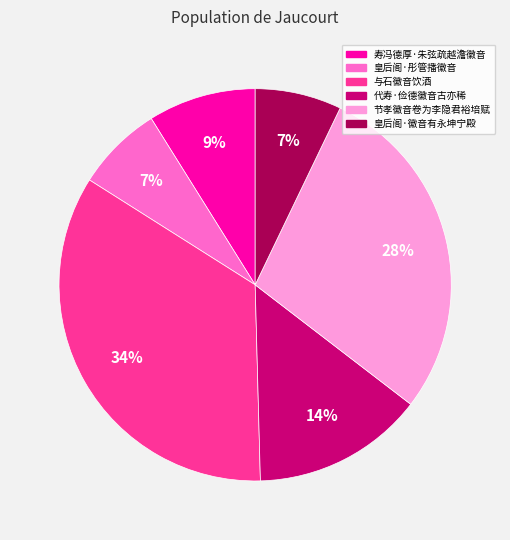

Count the number of slices in the pie.

6